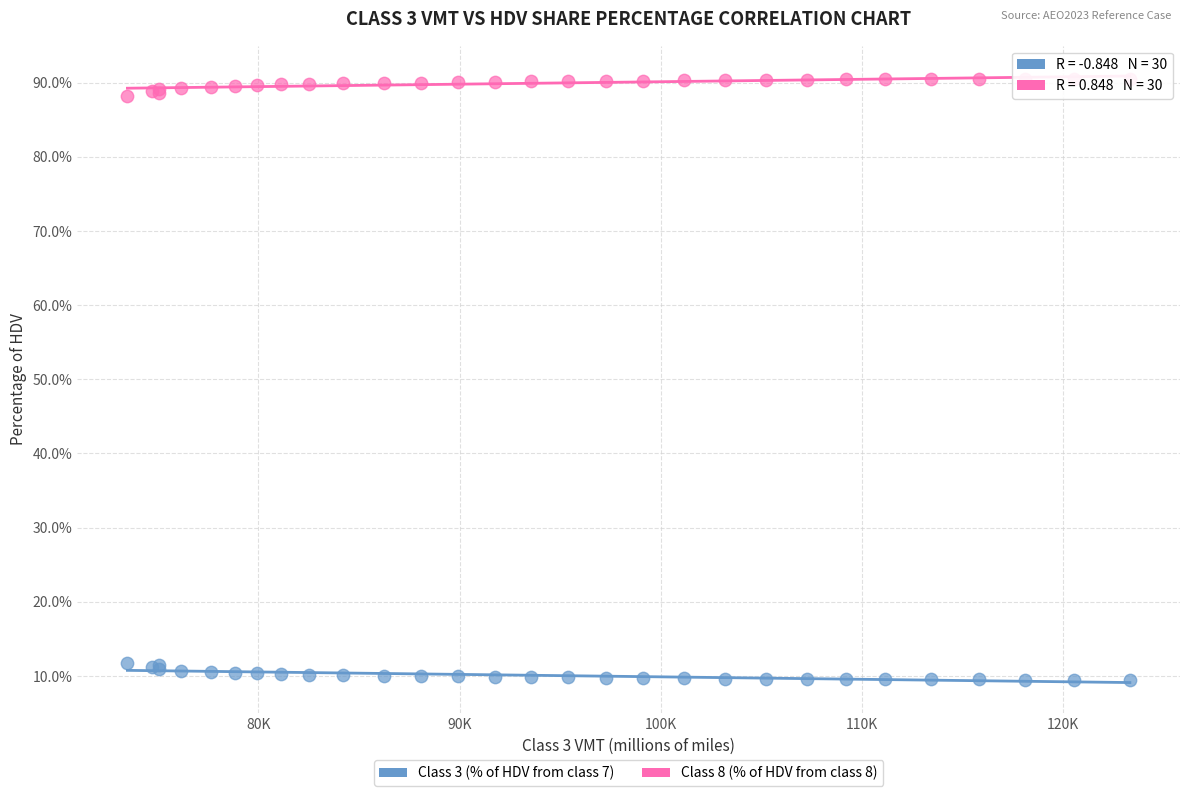

Which series contains the lowest Y value?

Class 3 (% of HDV from class 7)